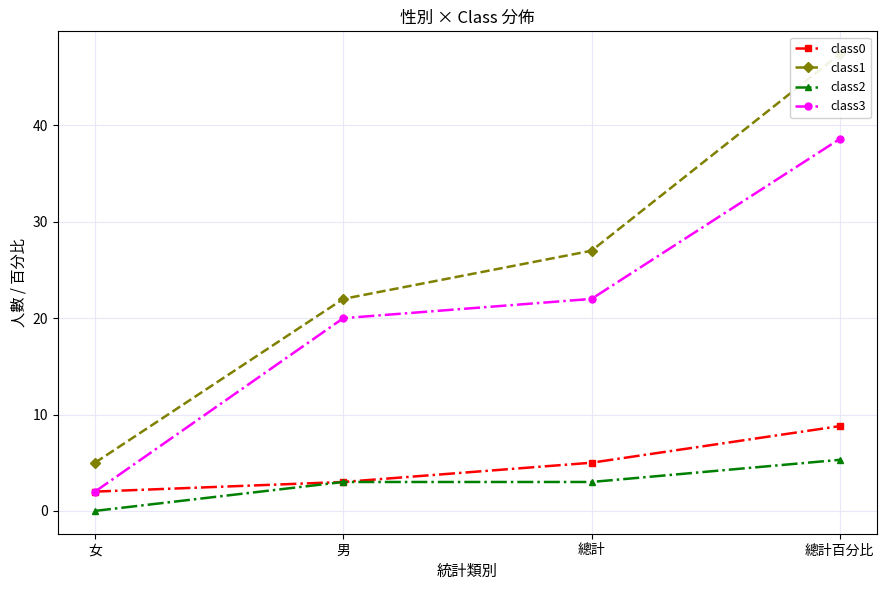

What is the difference between the highest and lowest values at 女?

5.0